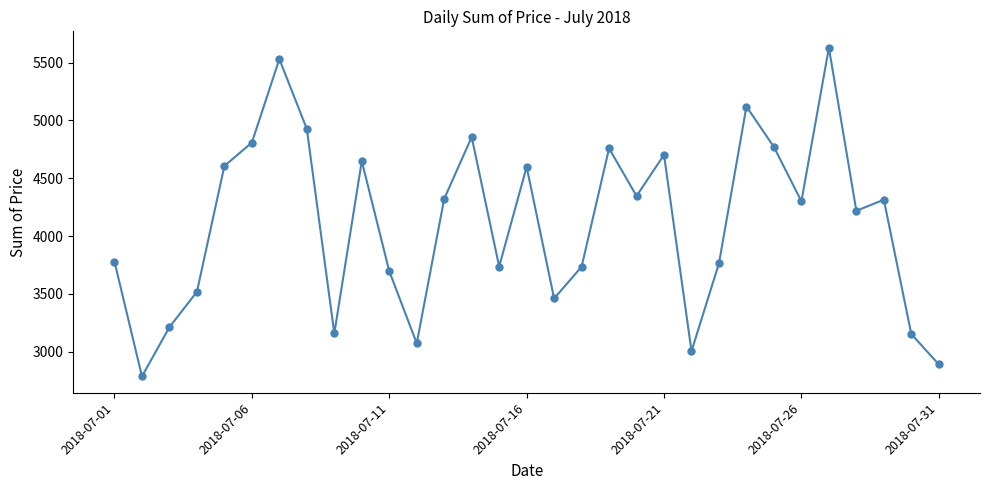

How many data points does each series have?

31